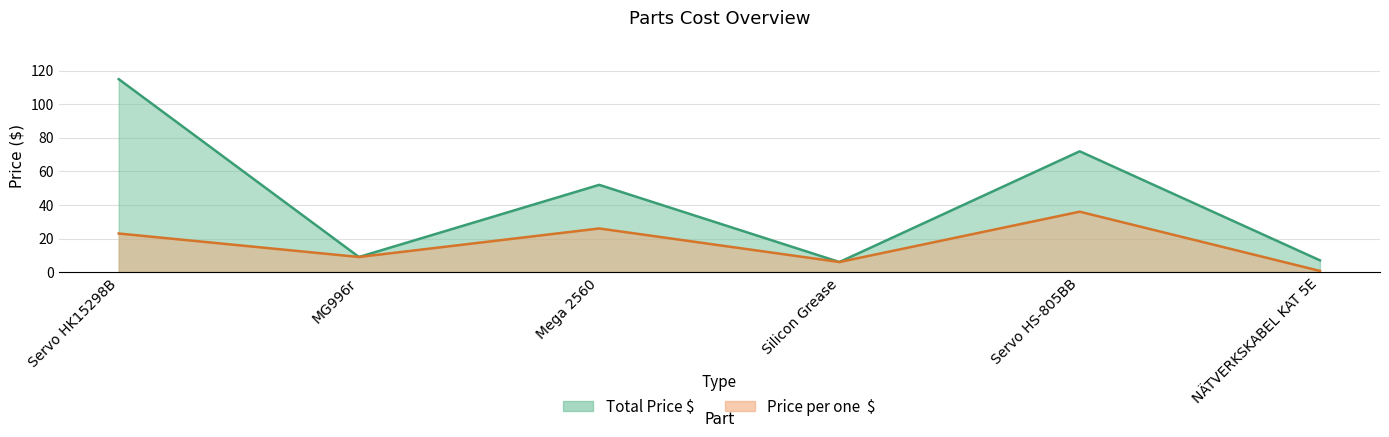

Reading right to left, what are all the values shown in this chart?

Total Price $: 7.0	72.0	6.0	52.0	9.0	115.0
Price per one  $: 0.7	36.0	6.0	26.0	9.0	23.0